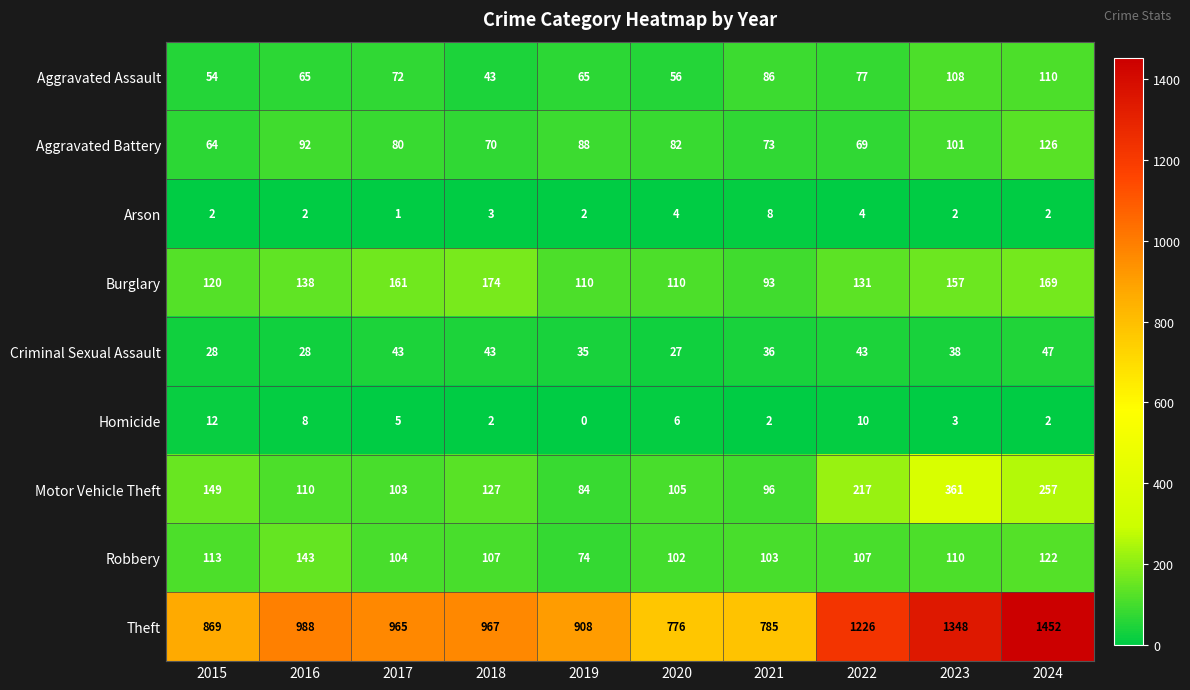

Rank the series by their maximum value, from lowest to highest.

Arson, Homicide, Criminal Sexual Assault, Aggravated Assault, Aggravated Battery, Robbery, Burglary, Motor Vehicle Theft, Theft